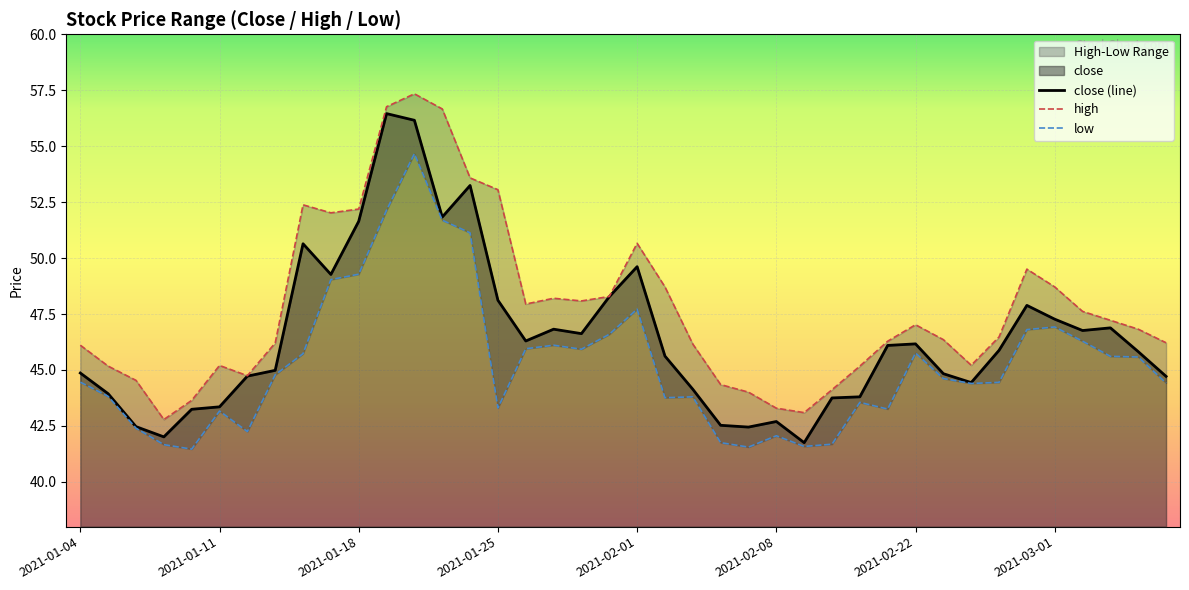

True or false: close and low cross at least once.

False